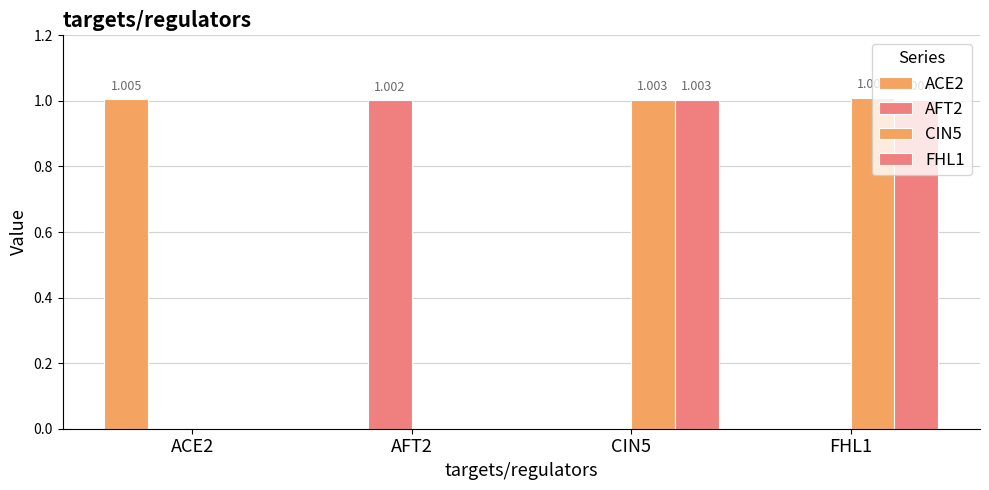

The value of CIN5 at AFT2 is 0.6. True or false?

False